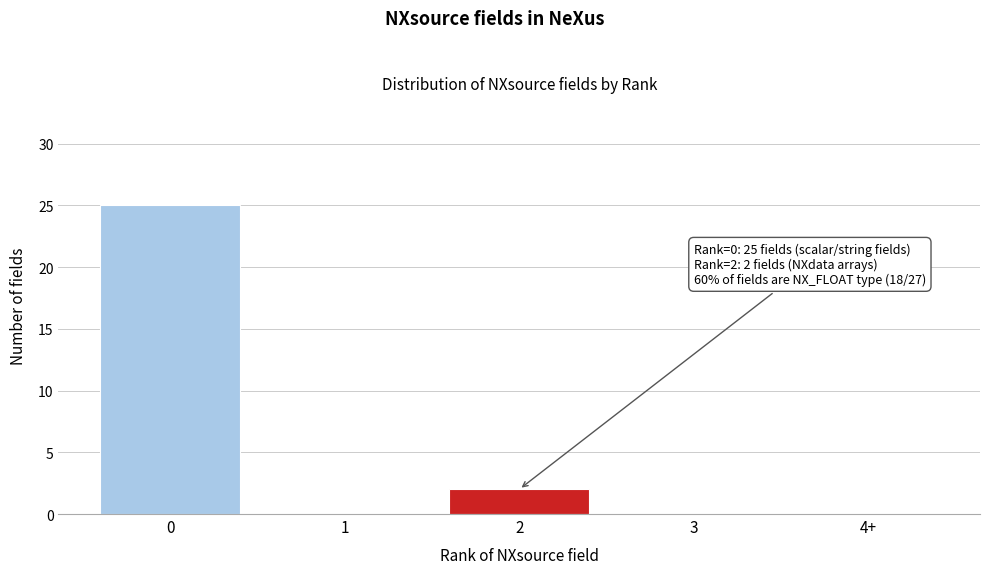

Reading left to right, extract all data points from this chart.

0=25	1=0	2=2	3=0	4+=0